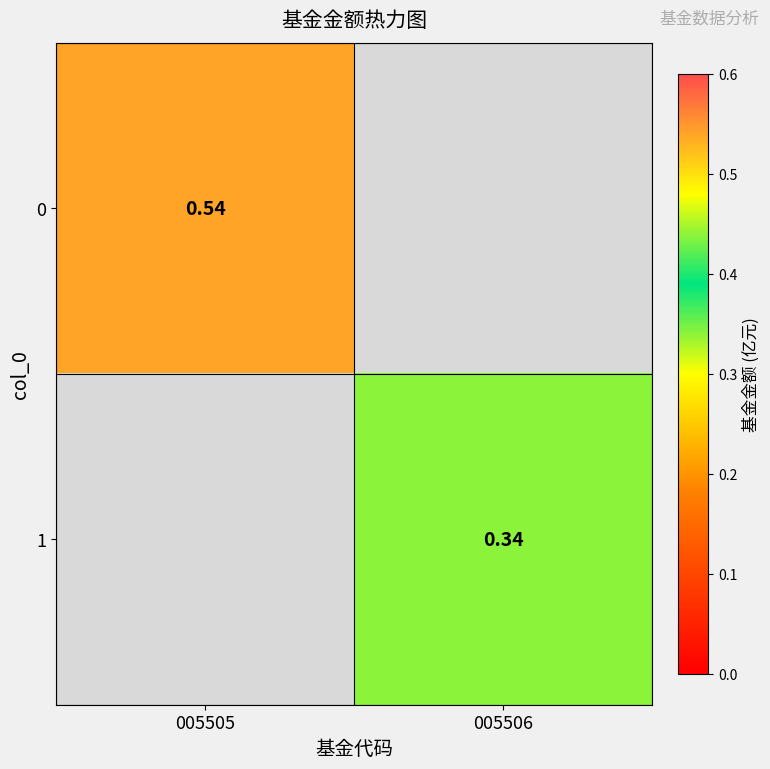

Is the value of 0 at 005505 greater than the value of 1 at 005506?

Yes